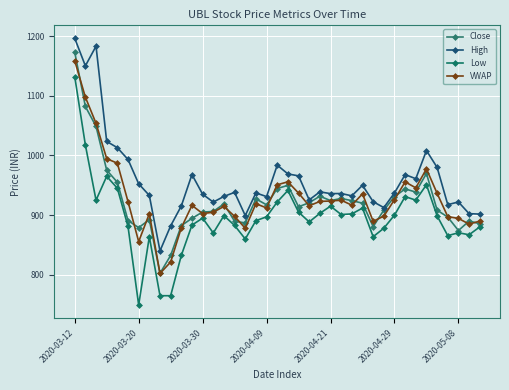

Reading left to right, what are all the values shown in this chart?

Close: 1173.0	1082.0	1048.7	975.3	955.0	891.0	879.0	892.5	802.5	832.5	882.4	894.6	905.1	906.1	918.9	889.7	887.0	927.2	917.2	944.5	949.9	914.0	920.8	931.6	924.4	927.9	924.2	920.0	880.8	908.3	931.0	943.9	938.6	969.8	908.4	896.6	874.2	890.1	885.6
High: 1196.2	1150.0	1183.0	1023.5	1013.0	993.2	952.5	933.0	840.0	882.0	915.3	968.0	935.0	921.8	931.4	938.1	899.2	937.2	931.0	983.7	969.0	965.8	925.5	939.0	936.0	936.2	932.3	950.0	922.5	912.6	937.1	967.9	961.0	1008.1	979.9	917.5	922.0	902.5	901.7
Low: 1132.0	1017.5	925.0	965.0	945.0	881.0	749.5	863.8	765.0	765.0	832.5	883.2	895.0	870.0	899.1	882.7	860.0	890.7	897.1	922.1	941.2	905.0	888.6	903.0	915.0	901.0	902.0	911.8	863.9	878.0	900.0	931.0	925.1	950.9	898.8	865.5	870.5	867.1	880.2
VWAP: 1158.7	1097.6	1053.7	994.5	987.0	922.6	855.6	902.4	802.3	821.4	878.7	916.3	902.5	904.9	914.5	898.0	877.9	919.1	912.1	950.8	955.8	936.9	915.6	923.0	923.6	925.0	916.6	935.6	889.6	898.3	925.8	955.6	945.7	977.4	936.4	897.5	894.5	885.0	889.9